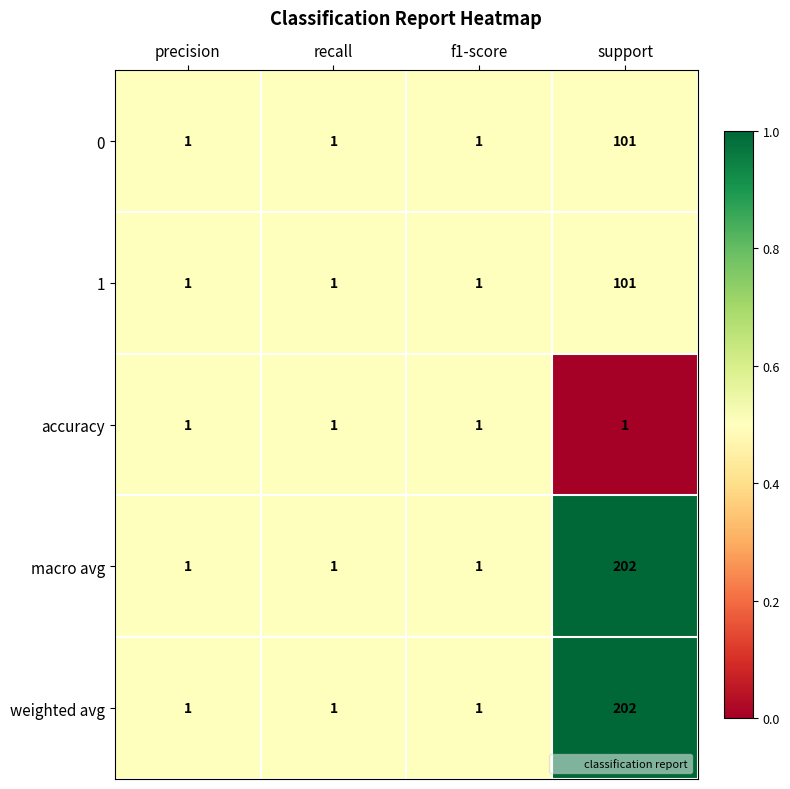

Which category has the highest value across all series?

support